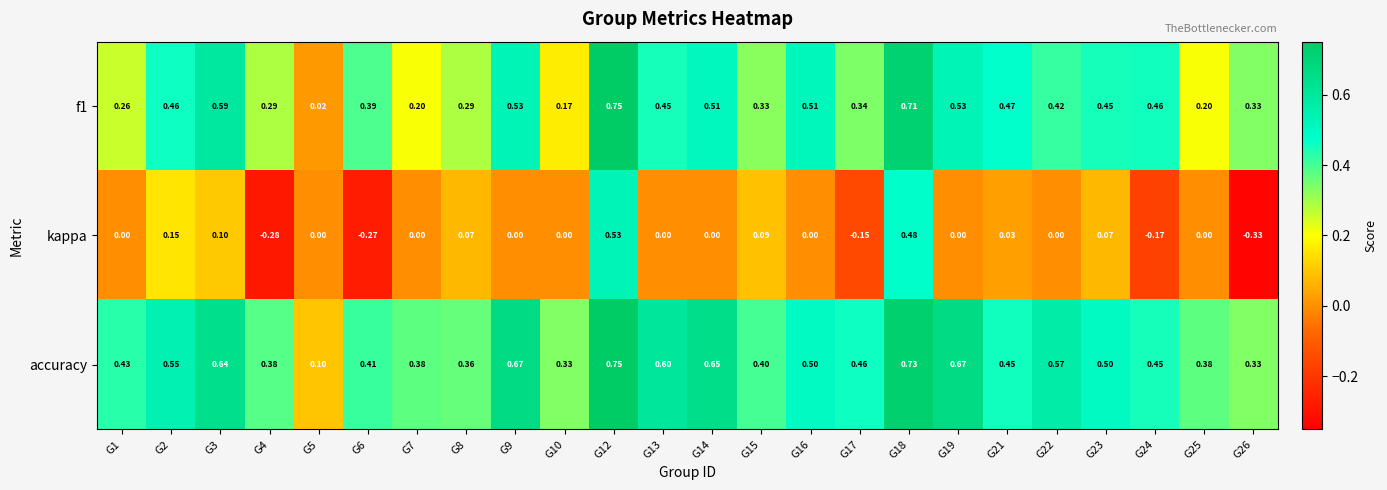

Which series changed the most between G4 and G12?

kappa